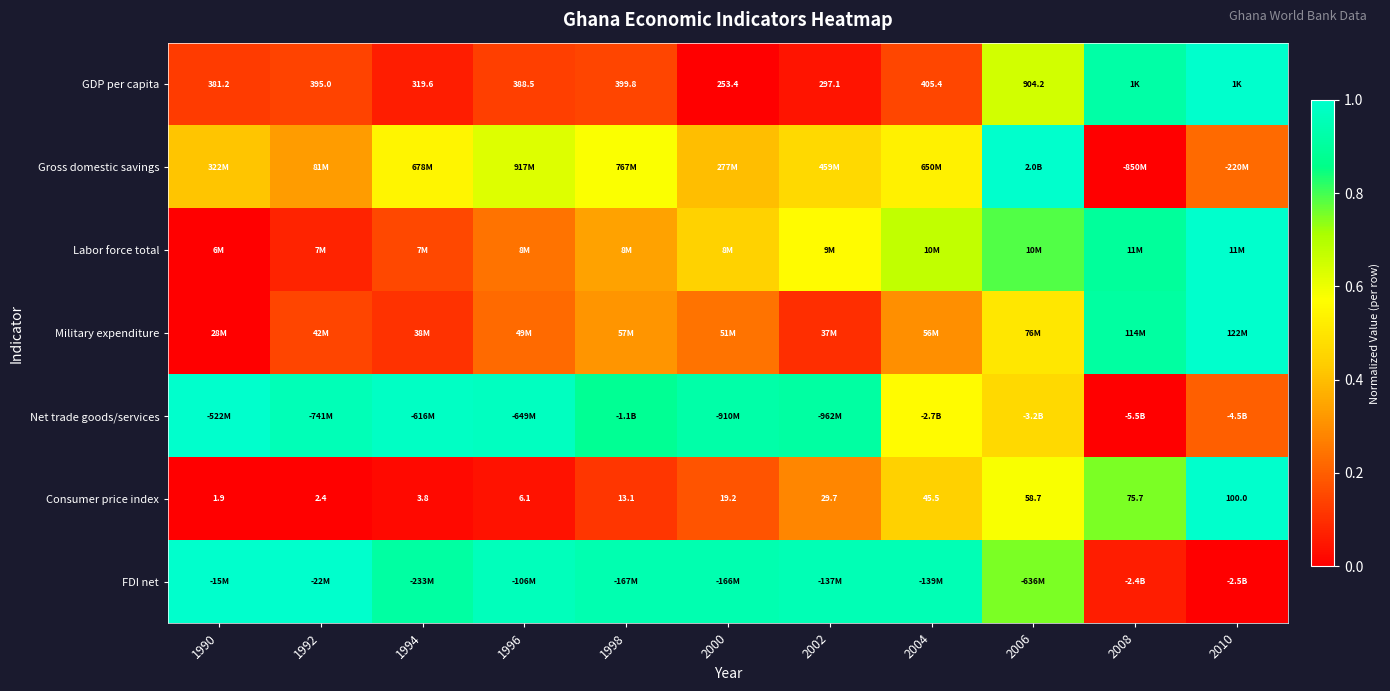

What is the spread (max minus min) of values at 2010?

1.0